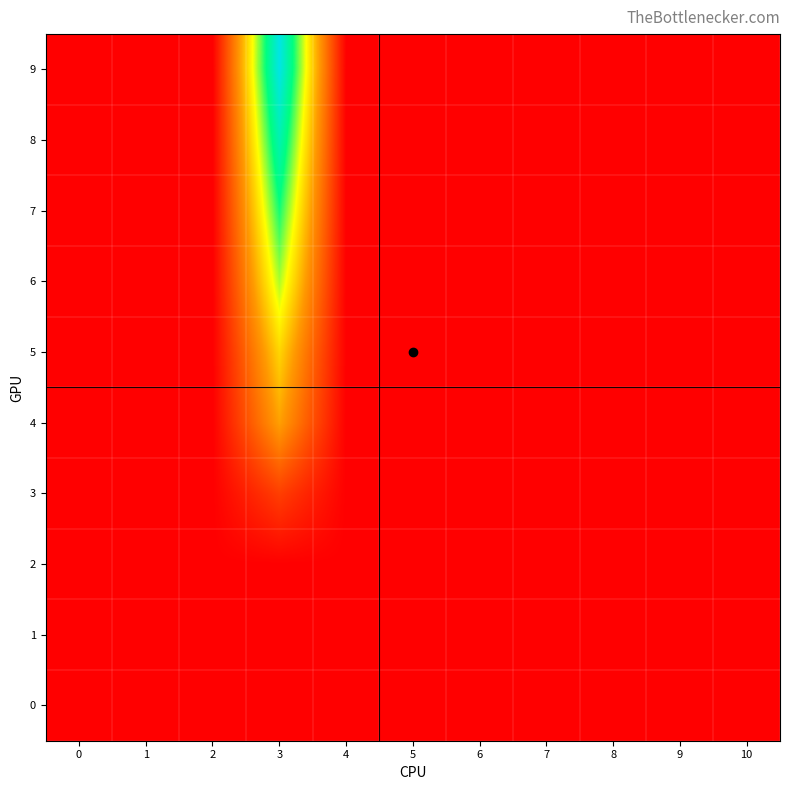

At which category is the sum across all series the highest?

3